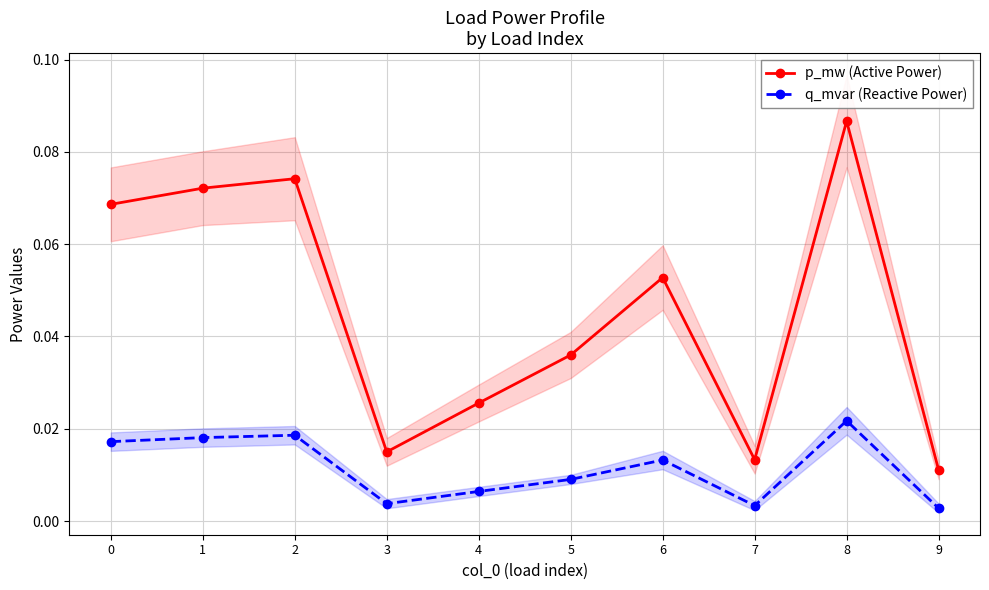

Reading left to right, list all the values displayed in this chart.

p_mw (Active Power): 0.1	0.1	0.1	0.0	0.0	0.0	0.1	0.0	0.1	0.0
q_mvar (Reactive Power): 0.0	0.0	0.0	0.0	0.0	0.0	0.0	0.0	0.0	0.0